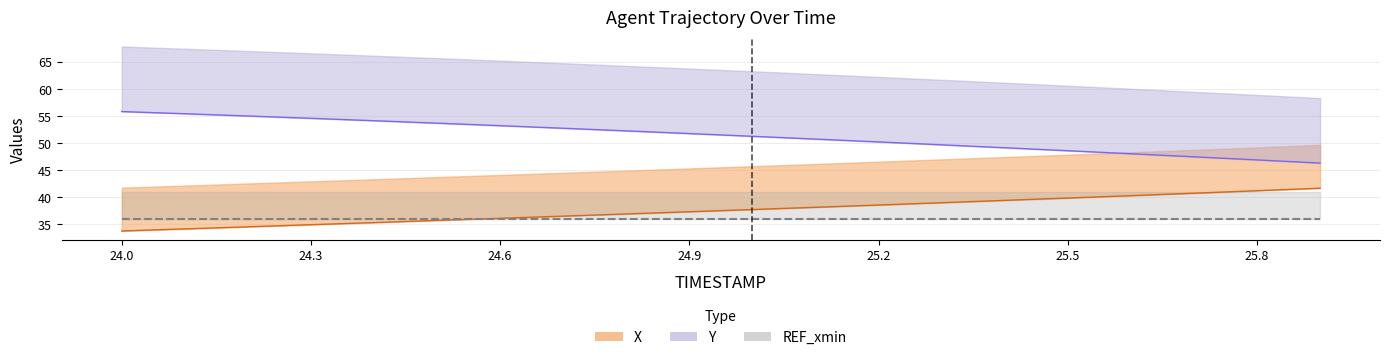

Rank the categories by X value from highest to lowest.

25.9, 25.8, 25.7, 25.6, 25.5, 25.4, 25.3, 25.2, 25.1, 25.0, 24.9, 24.8, 24.7, 24.6, 24.5, 24.4, 24.3, 24.2, 24.1, 24.0